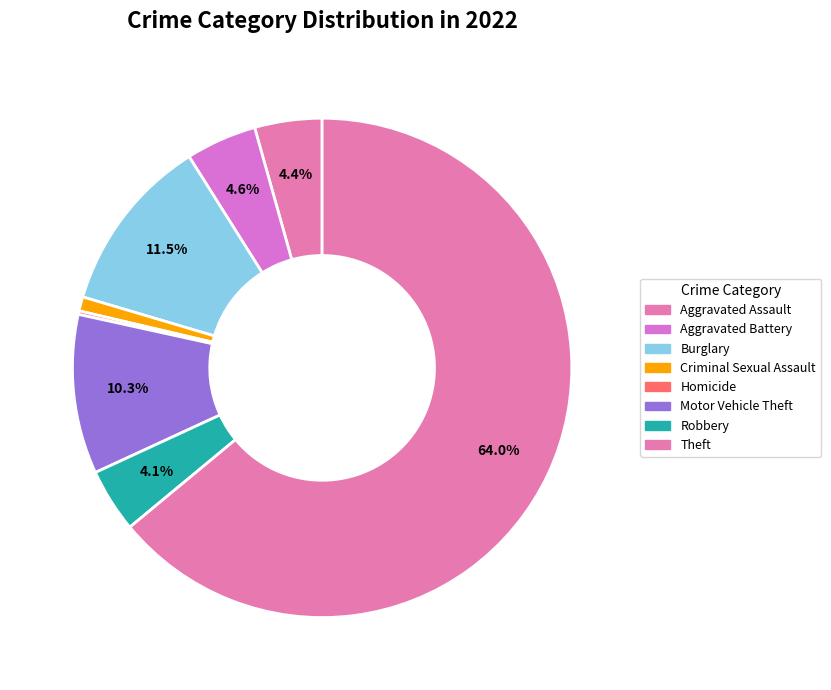

How much of the chart is everything except Robbery?

95.9%